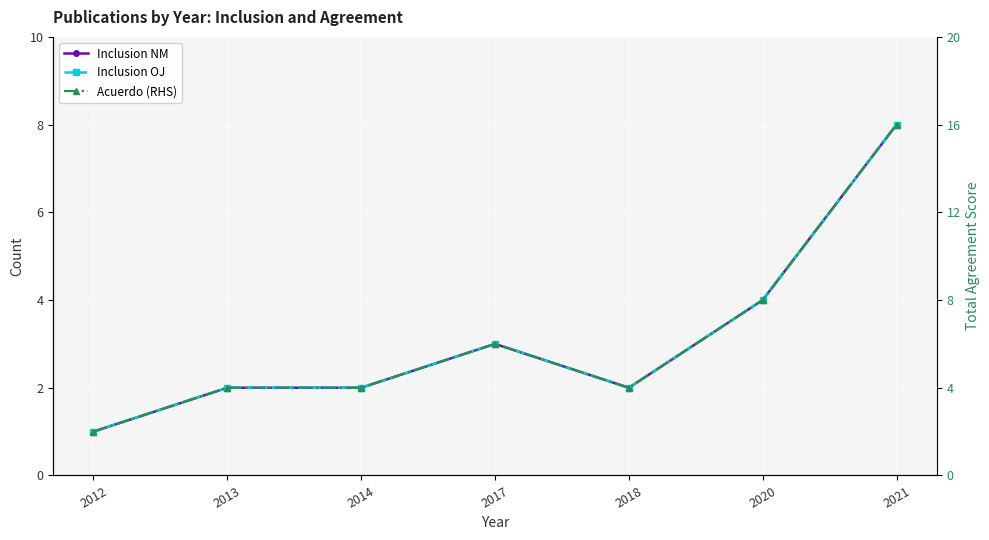

At which label does Inclusion OJ first exceed 2?

2017